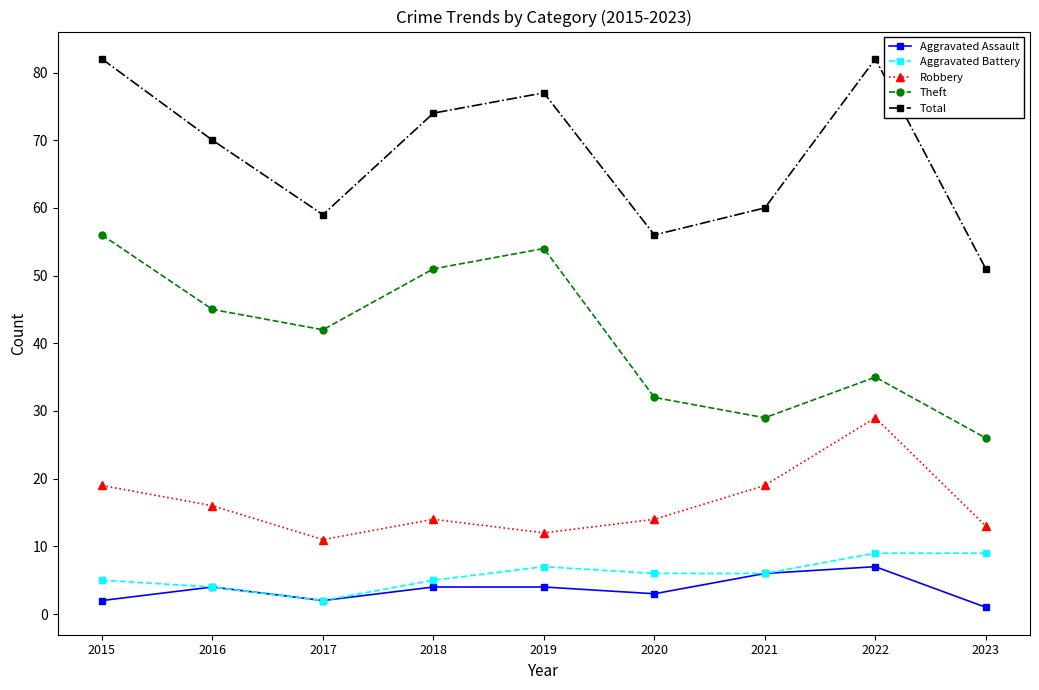

True or false: Theft and Total intersect in this chart.

False